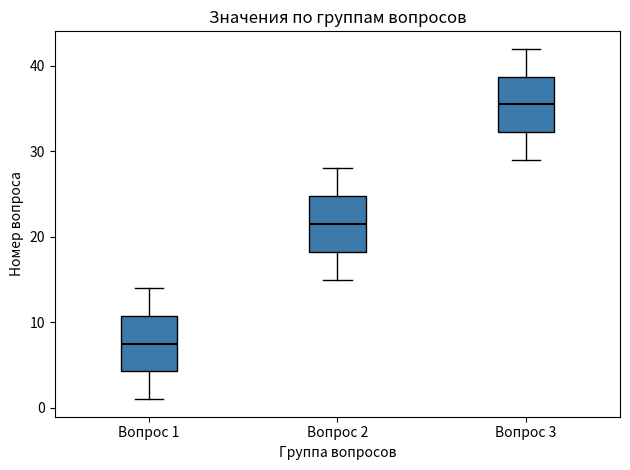

Reading left to right, transcribe this box plot: for each box, give where its median line is, the range the box spans, and where its two whiskers end, as read against the y-axis. The values are not printed on the chart, so give them approximately, as read against the axis.

Вопрос 1: median 8, box 4 to 11, whiskers 1 to 14
Вопрос 2: median 22, box 18 to 25, whiskers 15 to 28
Вопрос 3: median 36, box 32 to 39, whiskers 29 to 42